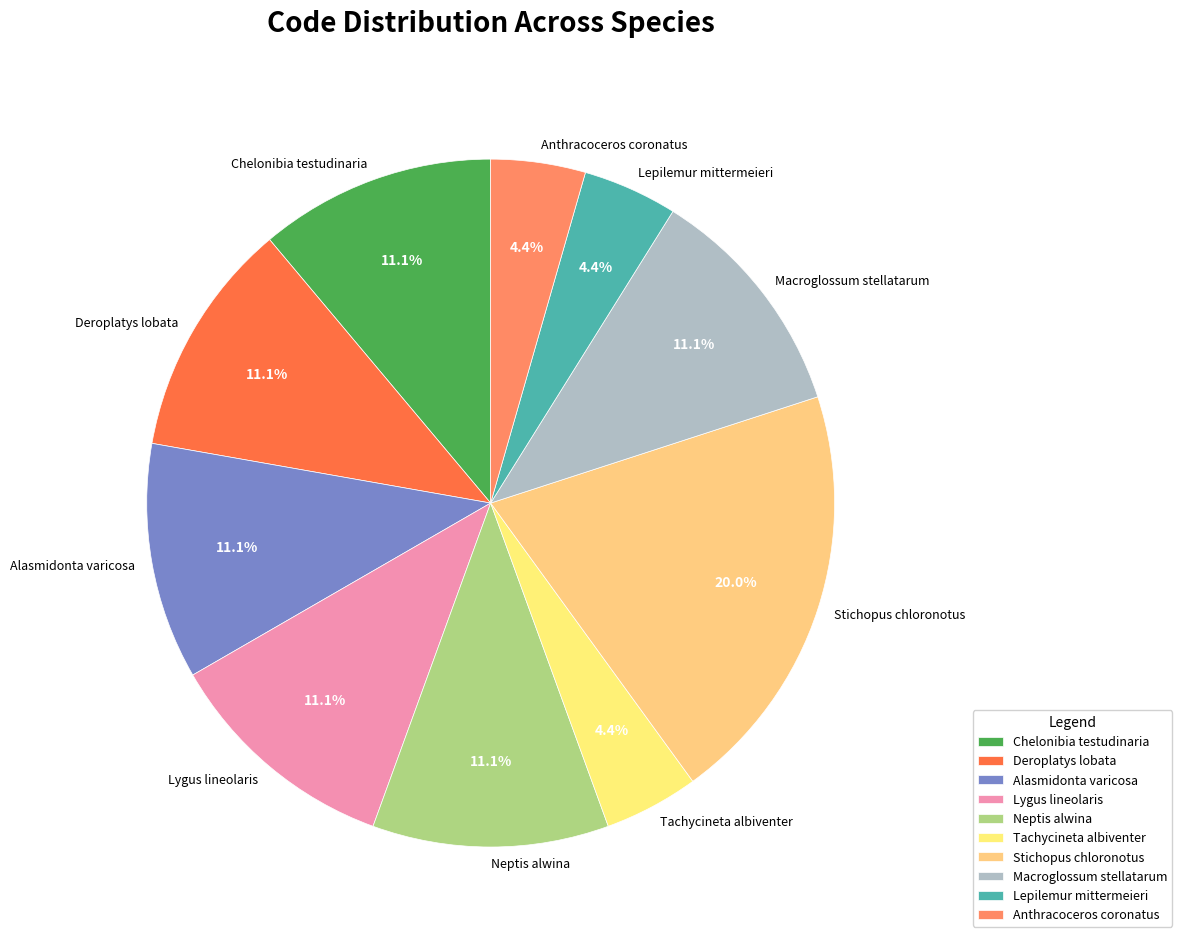

To the nearest percent, what percentage of the pie is Alasmidonta varicosa?

11%